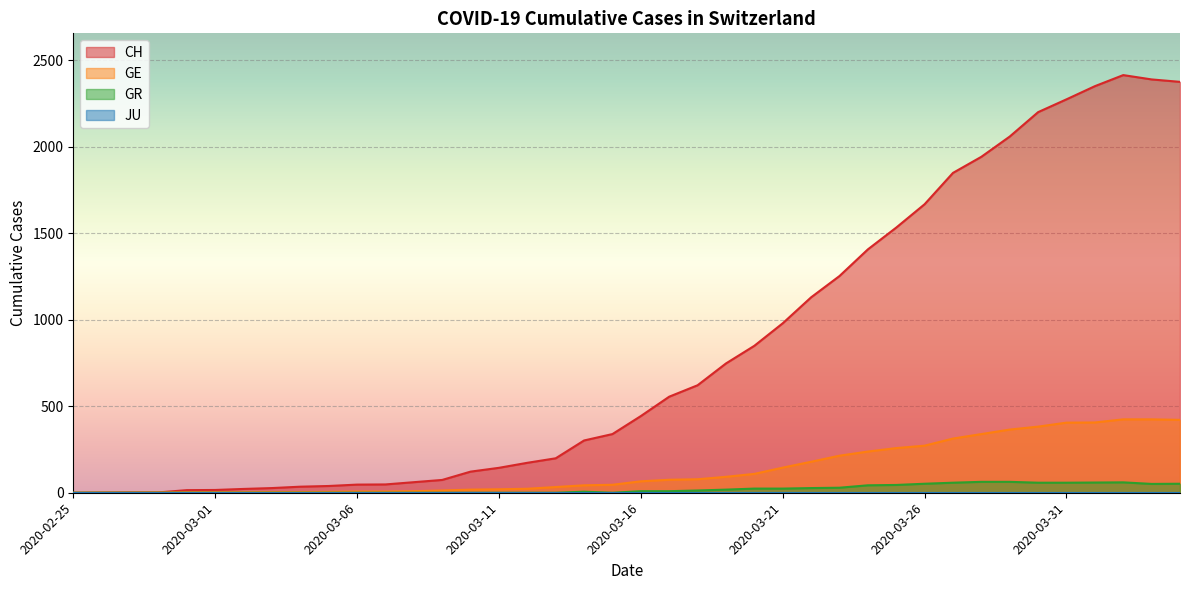

Which series has the largest total across all categories?

CH